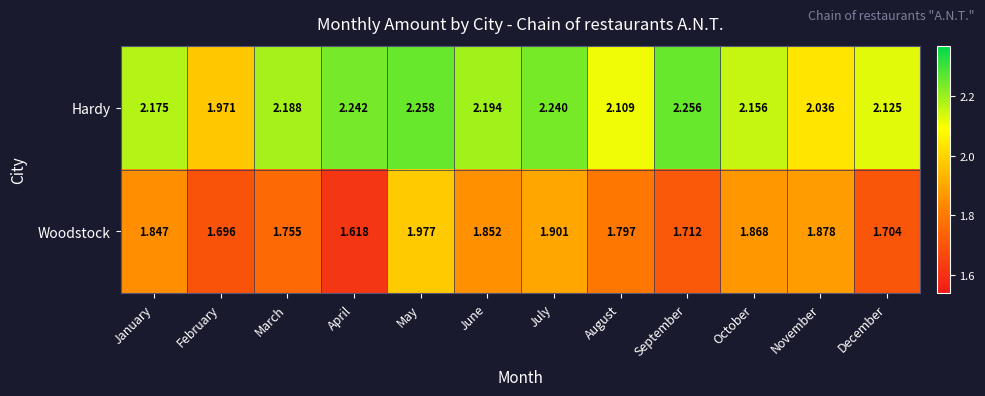

List the labels in order of Hardy value, largest first.

May, September, April, July, June, March, January, October, December, August, November, February